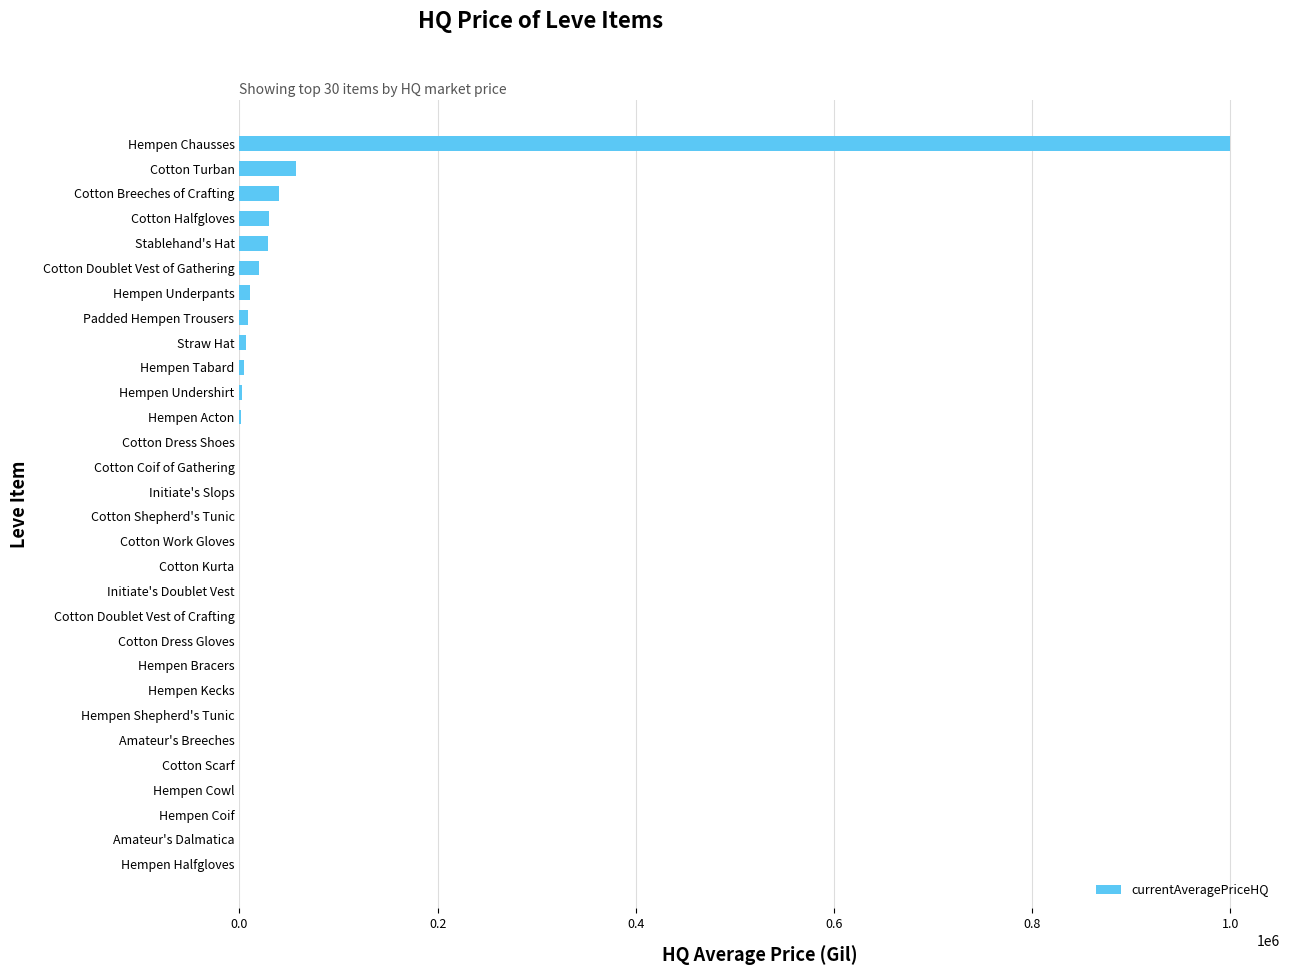

Which label corresponds to the largest value in the chart?

Hempen Chausses